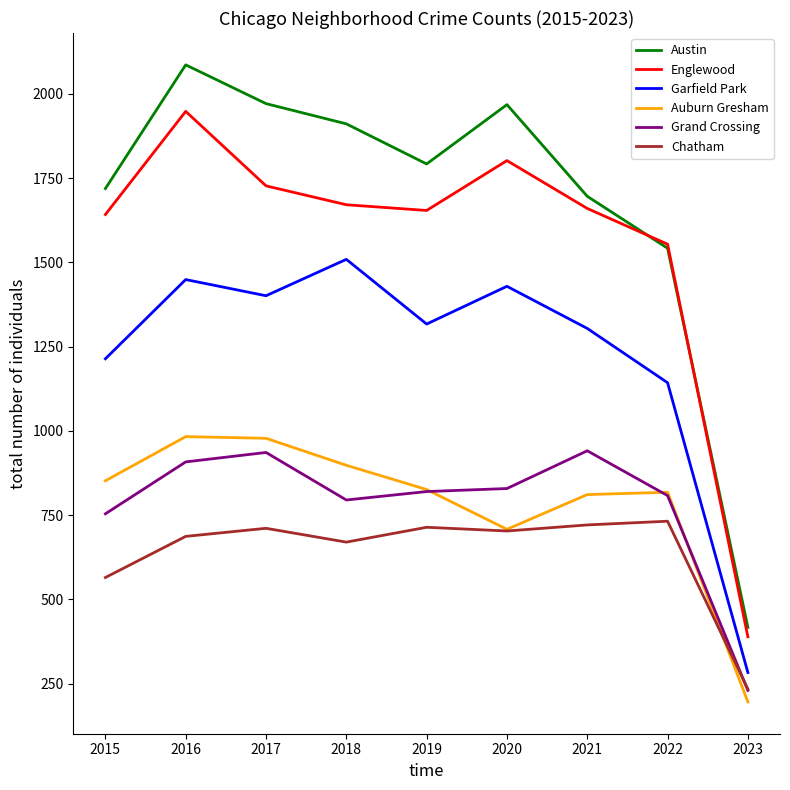

Which series has the largest total across all categories?

Austin